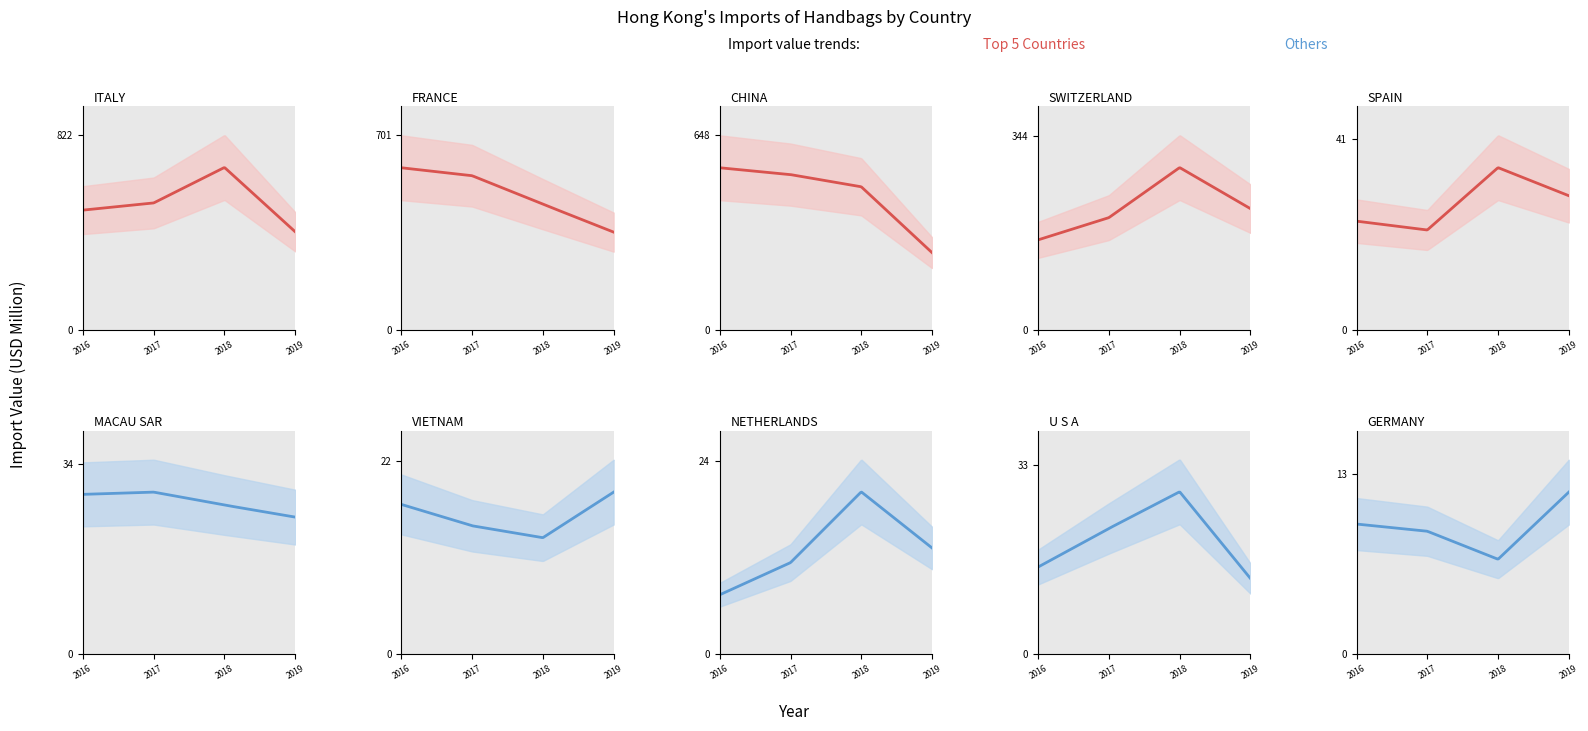

What position from the right is SPAIN?

6